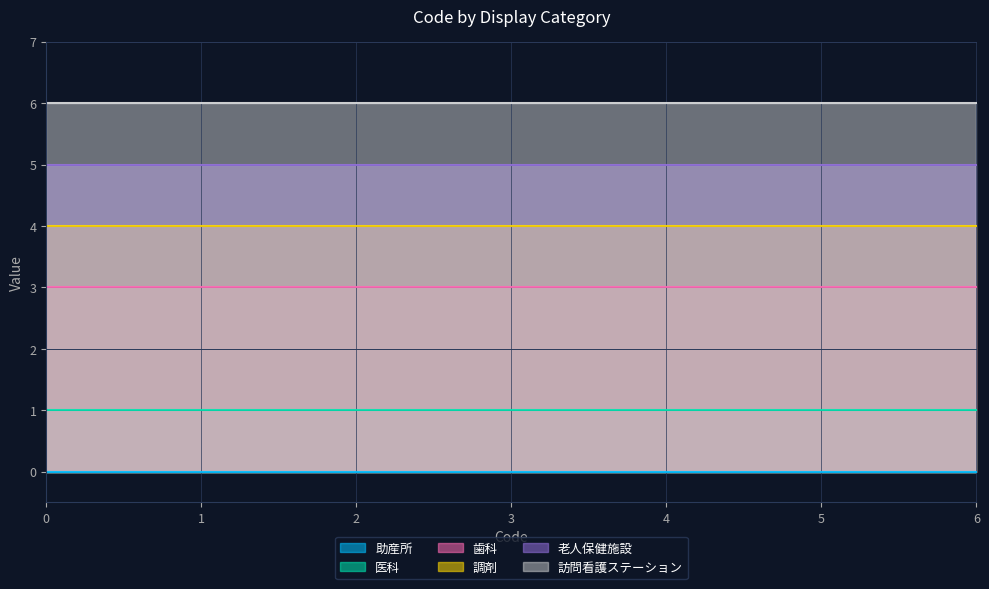

Which series has the largest range (max minus min)?

助産所